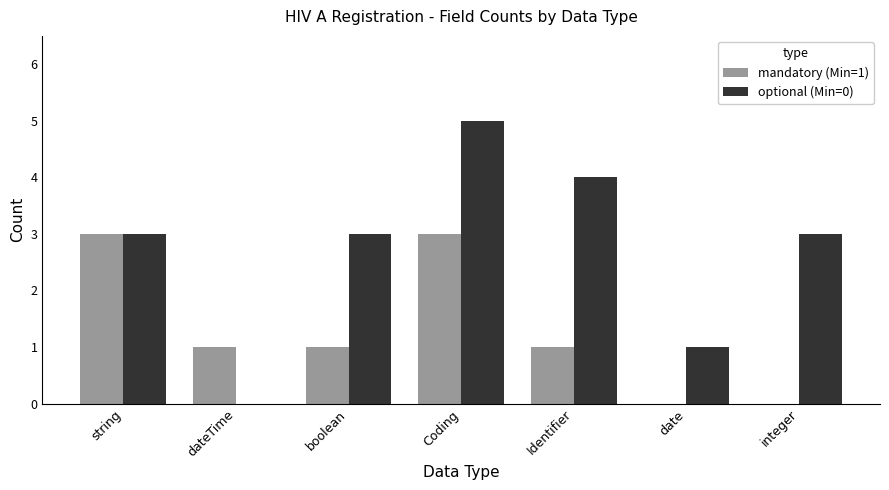

How many groups of bars are there?

7